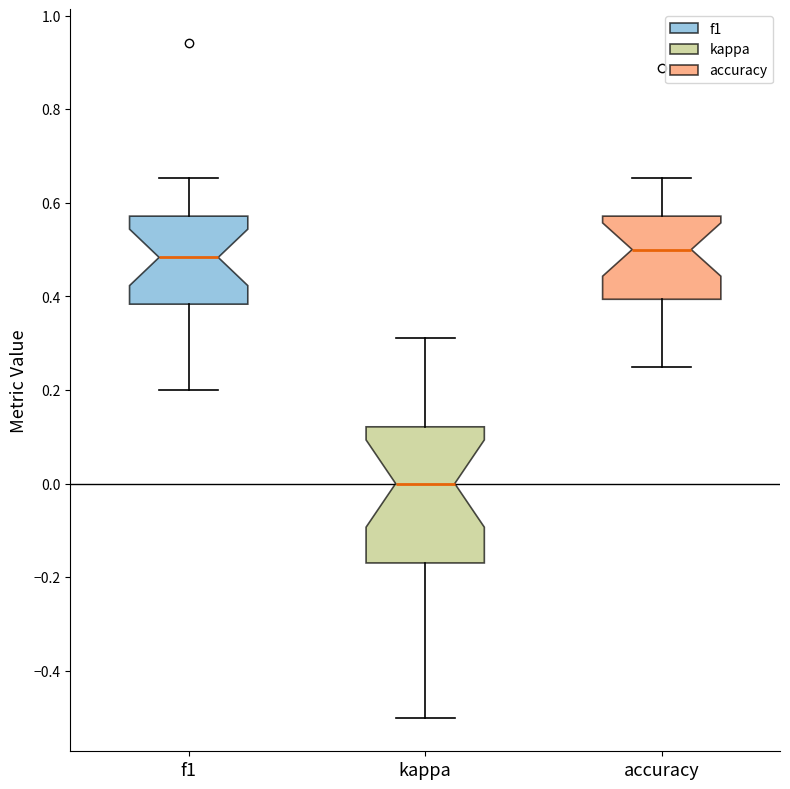

Which box is the tallest, from its lower edge to its upper edge?

kappa